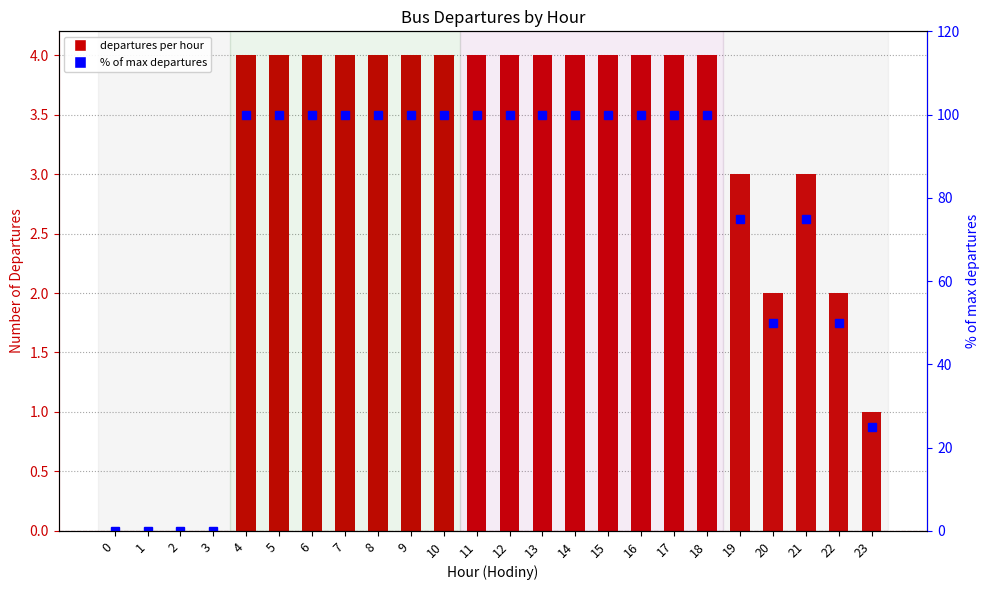

Which category has the highest value across all series?

4